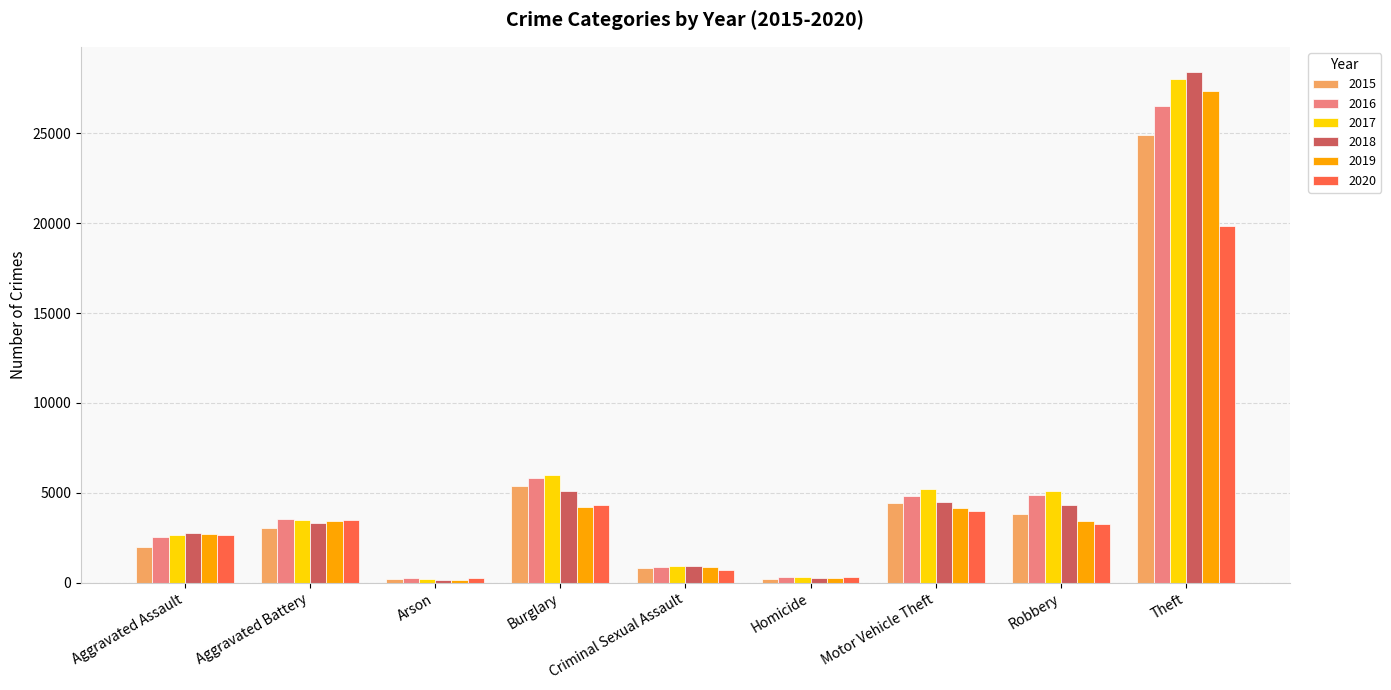

Between Aggravated Assault and Arson, which series saw the biggest shift?

2018